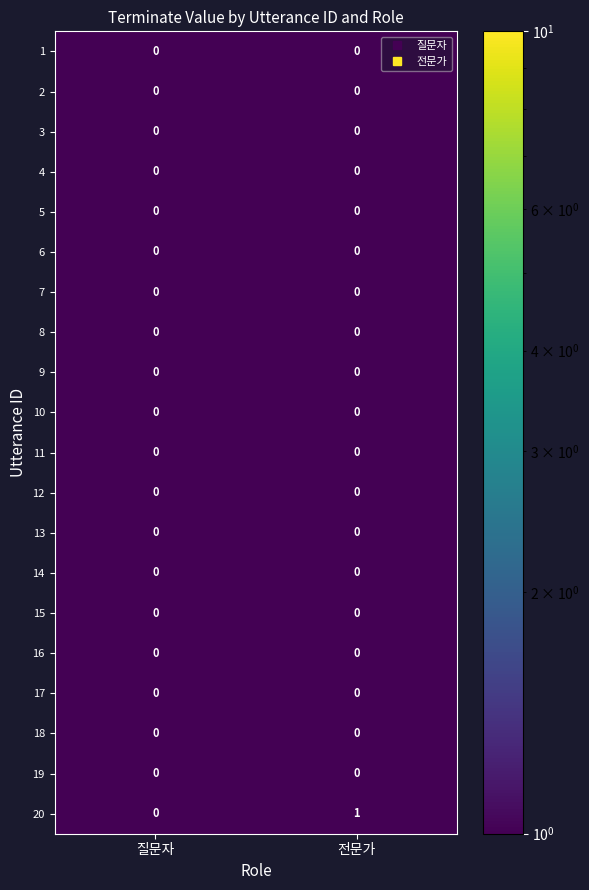

The 3 series shows 0 at 질문자. True or false?

True